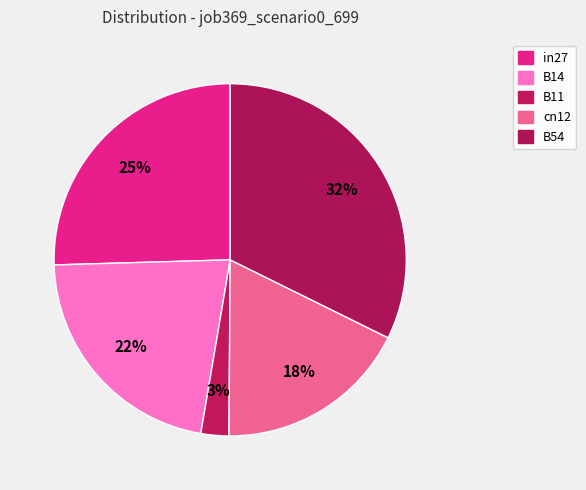

Combined, what portion of the pie is B14 and B11?

24.4%